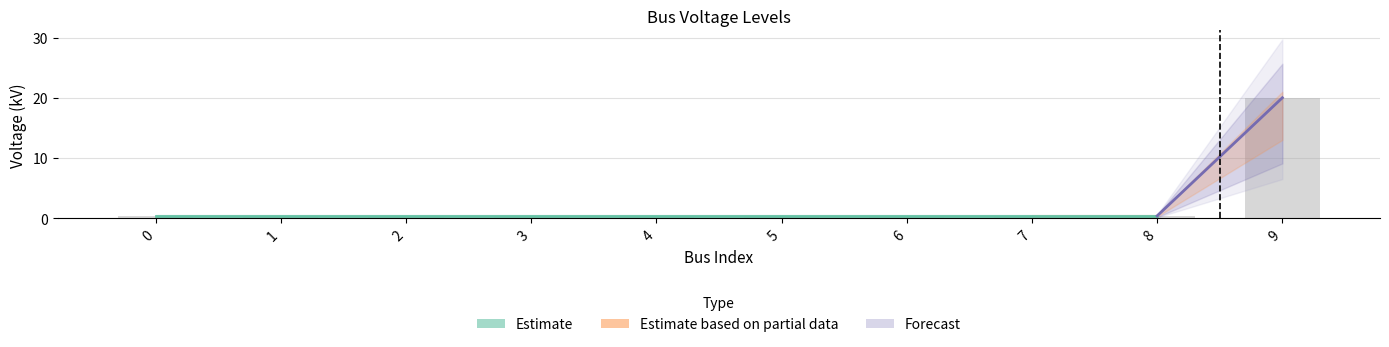

What is the value of the 4th bar from the left?

0.4